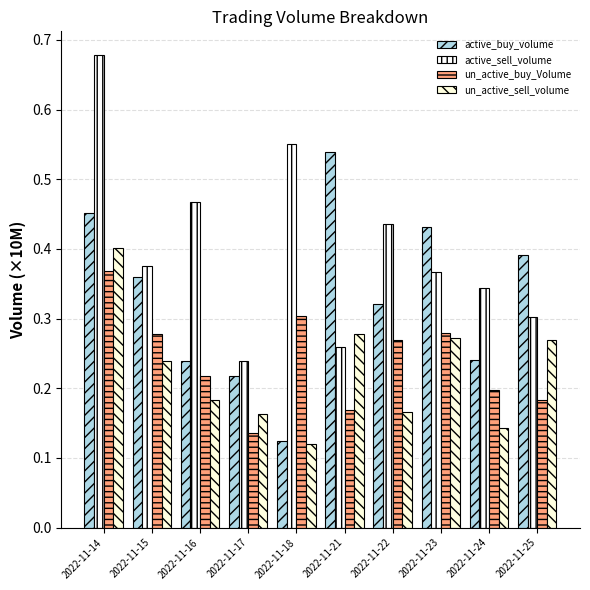

How many groups of bars are there?

10